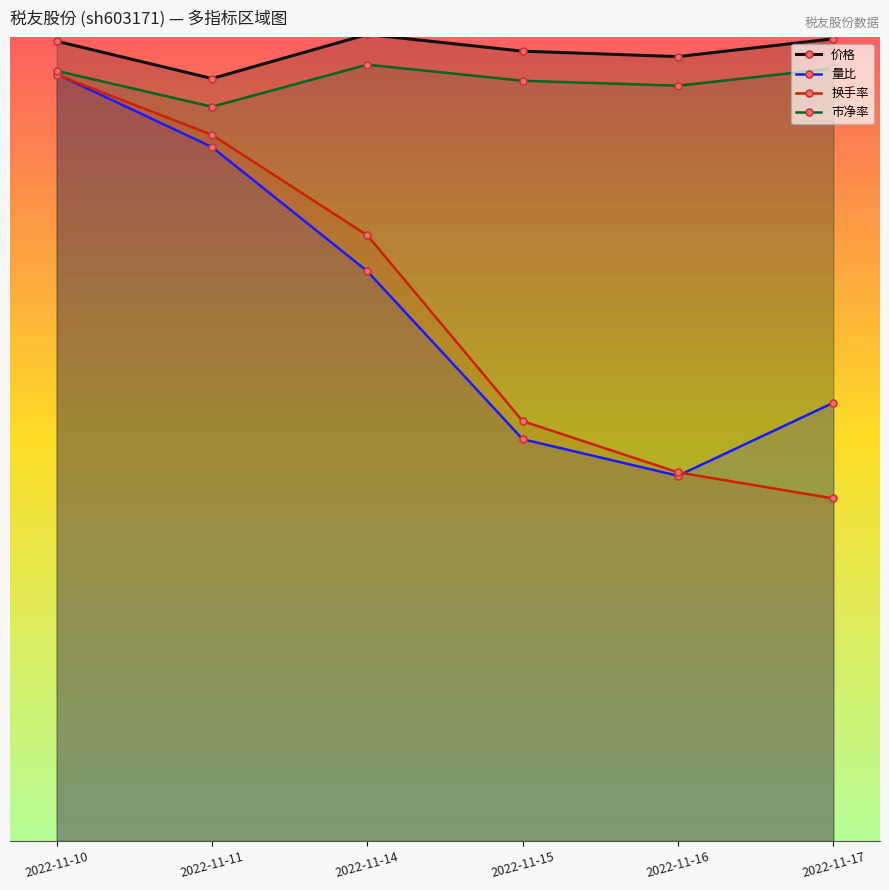

Reading left to right, transcribe all the data shown in this chart.

价格: 2022-11-10=10.0	2022-11-11=9.5	2022-11-14=10.0	2022-11-15=9.8	2022-11-16=9.8	2022-11-17=10.0
量比: 2022-11-10=9.5	2022-11-11=8.6	2022-11-14=7.1	2022-11-15=5.0	2022-11-16=4.5	2022-11-17=5.5
换手率: 2022-11-10=9.5	2022-11-11=8.8	2022-11-14=7.5	2022-11-15=5.2	2022-11-16=4.6	2022-11-17=4.3
市净率: 2022-11-10=9.6	2022-11-11=9.1	2022-11-14=9.7	2022-11-15=9.5	2022-11-16=9.4	2022-11-17=9.6